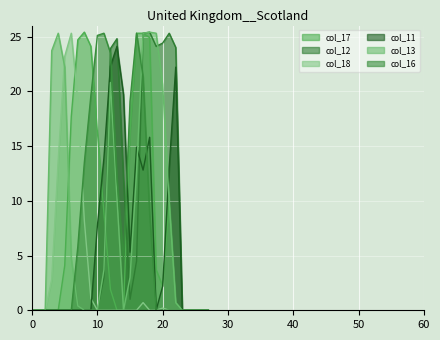

How many categories are shown in the chart?

28